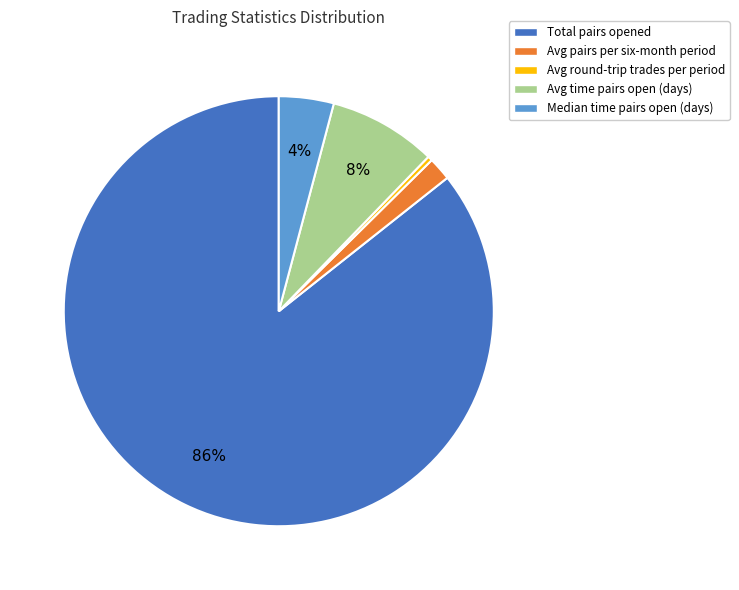

Count the number of slices in the pie.

5